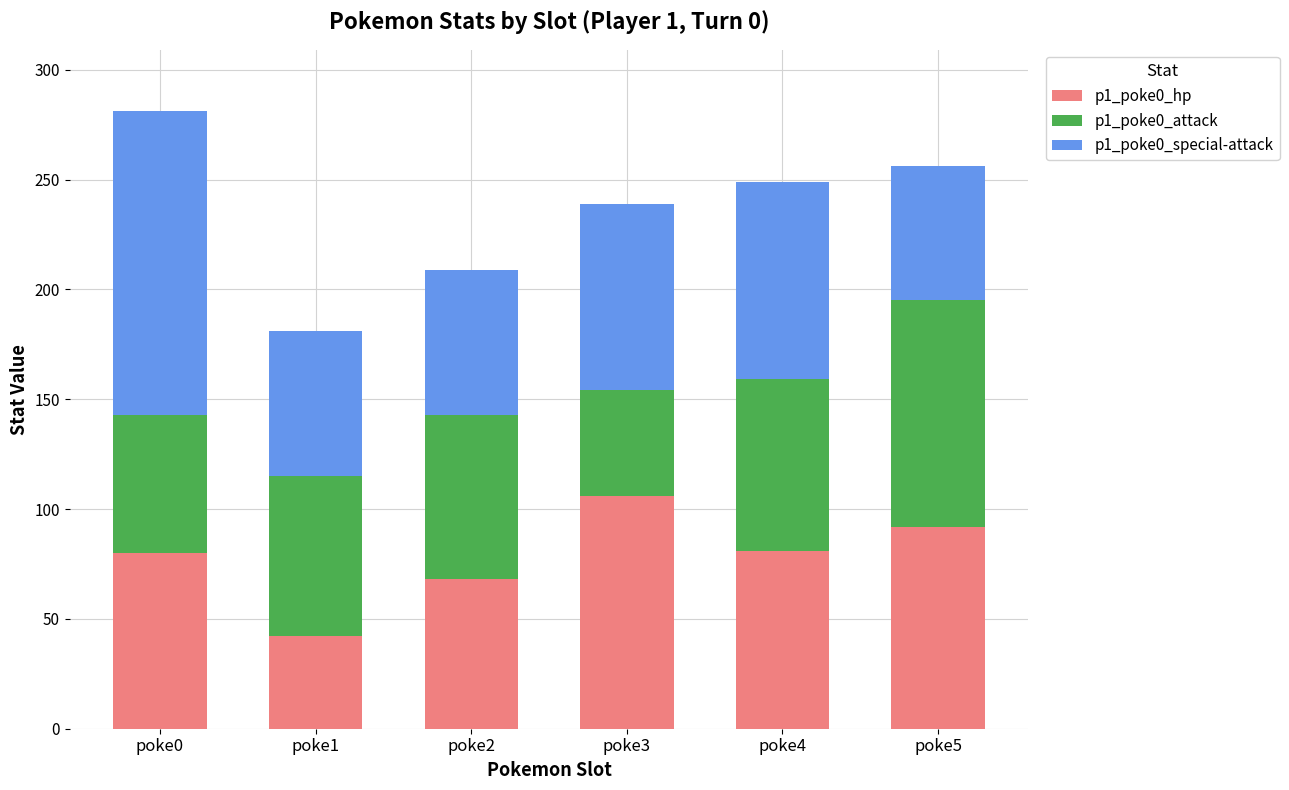

What is the difference between the second highest and second lowest values in the p1_poke0_hp series?

24